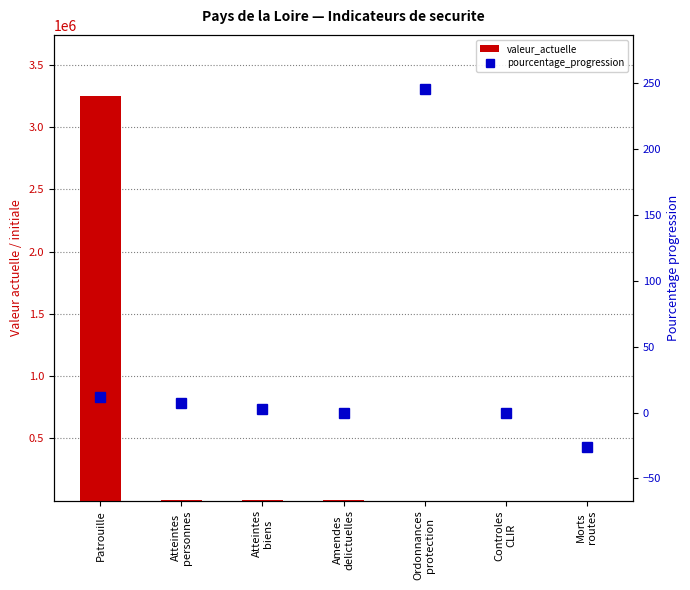

Reading left to right, list all the values displayed in this chart.

valeur_actuelle: Patrouille=3253741	Atteintes
personnes=859	Atteintes
biens=3118	Amendes
delictuelles=1595	Ordonnances
protection=97	Controles
CLIR=189	Morts
routes=160
pourcentage_progression: Patrouille=12	Atteintes
personnes=7	Atteintes
biens=3	Amendes
delictuelles=0	Ordonnances
protection=246	Controles
CLIR=0	Morts
routes=-26